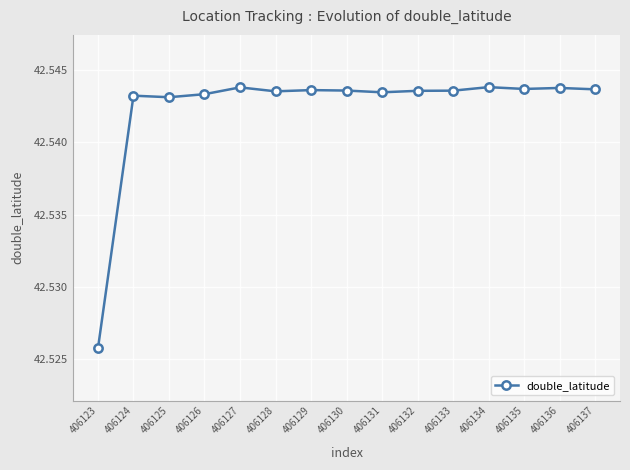

Count the values in the range 42 to 43.

15